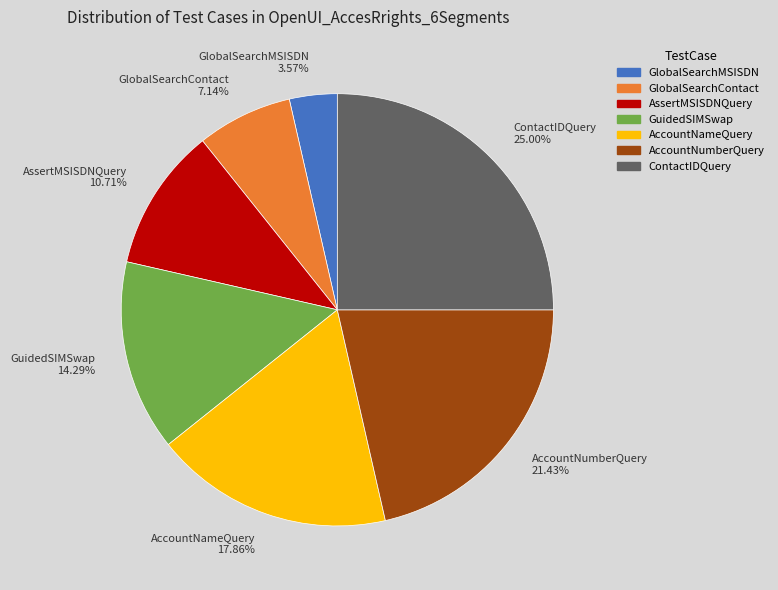

Which category has the biggest portion of the pie?

ContactIDQuery